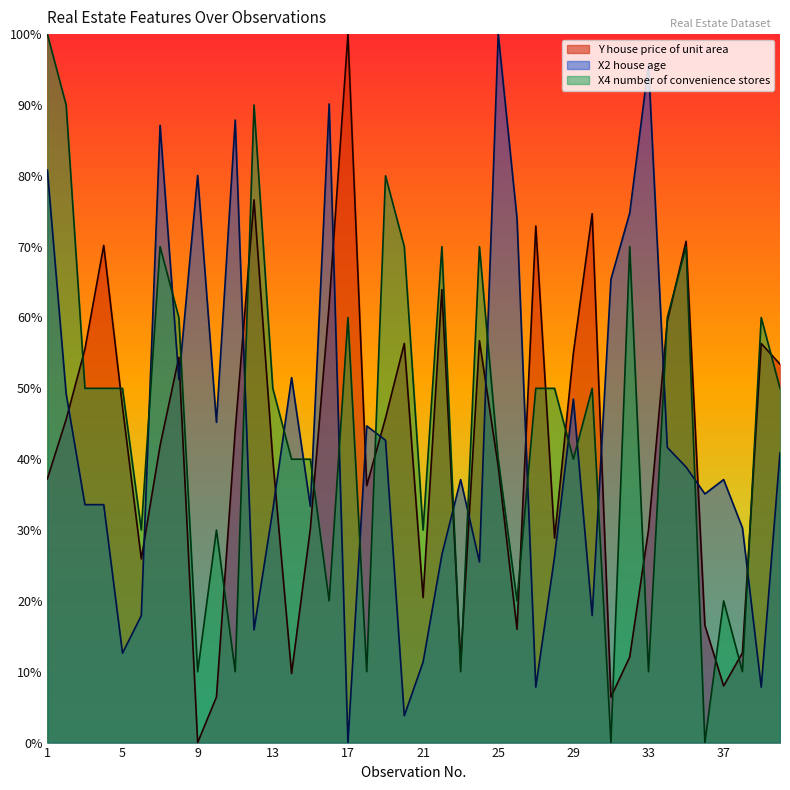

What are all the series names shown in the legend?

Y house price of unit area, X2 house age, X4 number of convenience stores